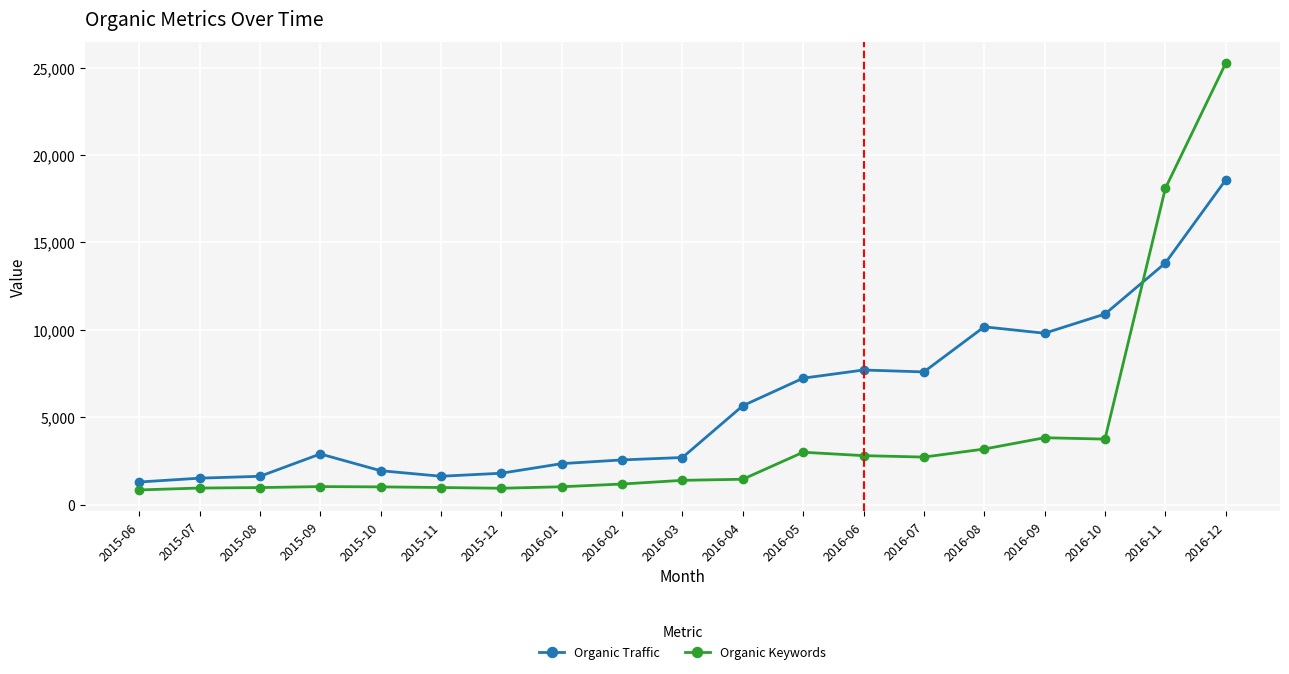

At which label is Organic Keywords closest to 13045?

2016-11